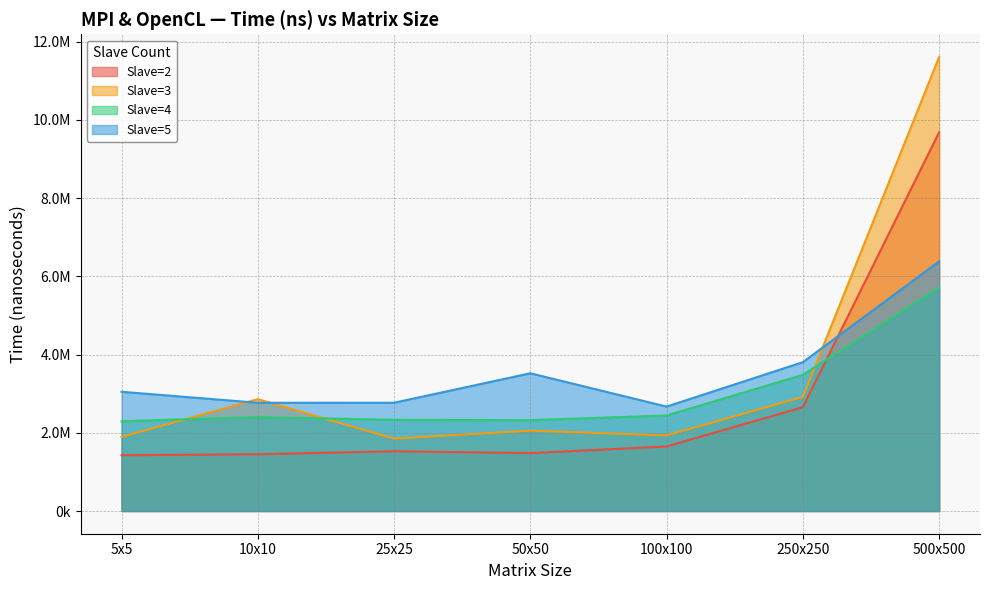

Reading left to right, list all the values displayed in this chart.

Slave=2: 5x5=1426400	10x10=1451700	25x25=1527300	50x50=1480600	100x100=1650500	250x250=2654000	500x500=9682100
Slave=3: 5x5=1895800	10x10=2859100	25x25=1851800	50x50=2054400	100x100=1933100	250x250=2918500	500x500=11607200
Slave=4: 5x5=2294300	10x10=2402500	25x25=2330800	50x50=2323600	100x100=2442100	250x250=3482000	500x500=5719800
Slave=5: 5x5=3048600	10x10=2767000	25x25=2767800	50x50=3521100	100x100=2669500	250x250=3805000	500x500=6381100